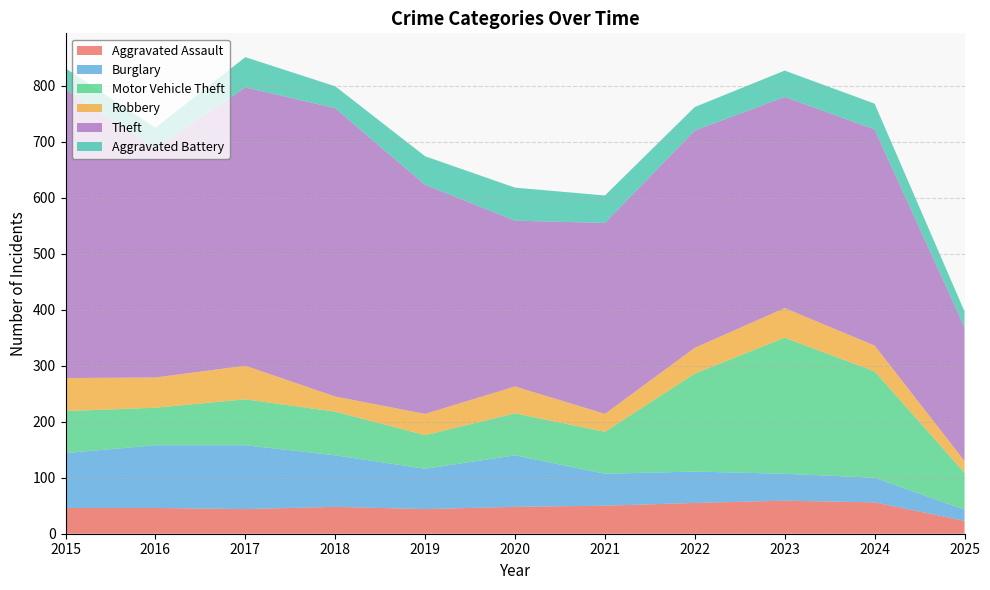

Reading left to right, transcribe all the data shown in this chart.

Aggravated Assault: 46	46	44	48	44	48	50	55	59	56	23
Burglary: 98	112	114	92	72	92	57	56	48	44	20
Motor Vehicle Theft: 75	67	82	78	60	75	75	175	243	190	66
Robbery: 59	54	60	27	38	48	32	46	53	46	21
Theft: 515	409	497	515	409	296	341	388	377	386	239
Aggravated Battery: 38	37	54	39	51	59	49	42	47	46	28